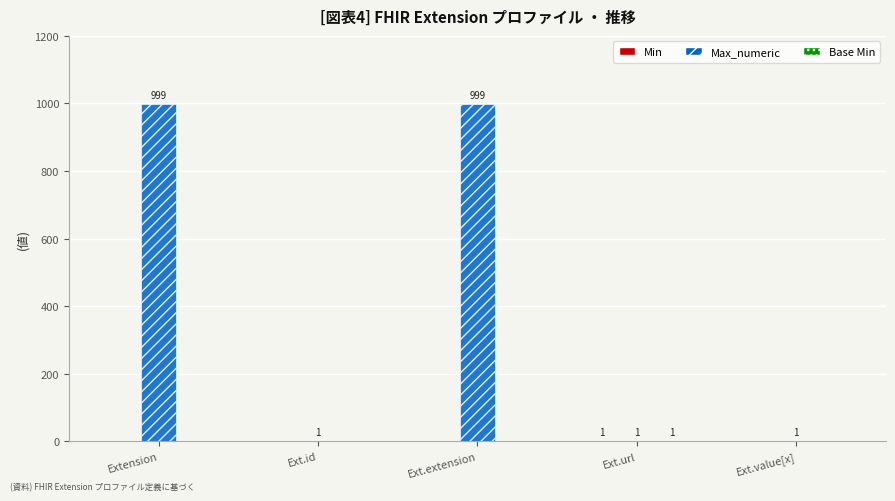

Which series has the largest total across all categories?

Max_numeric